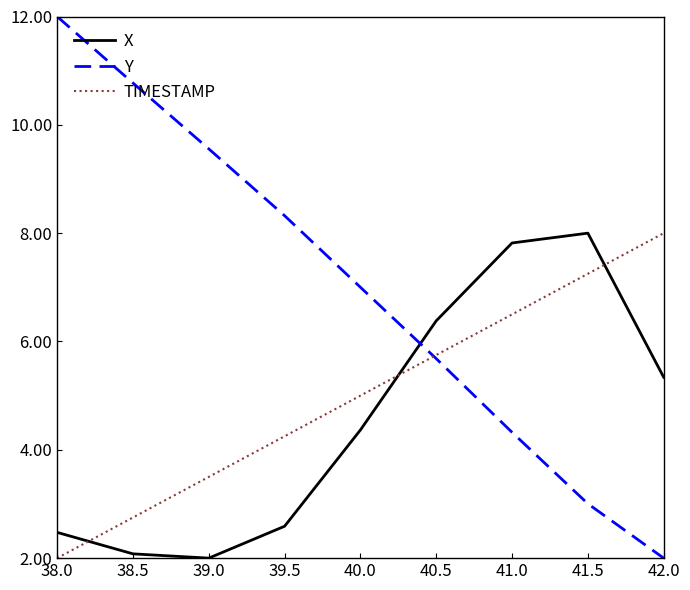

Count the number of categories in the chart.

9